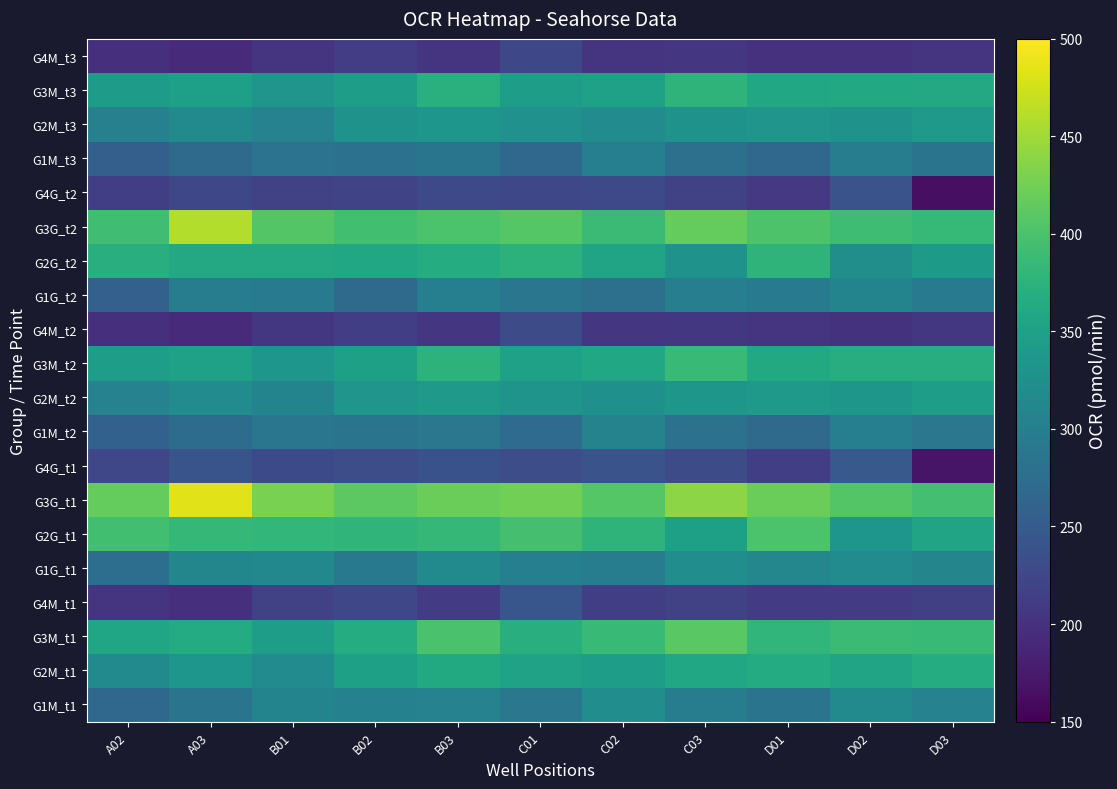

What is the maximum value shown in the chart?

484.6